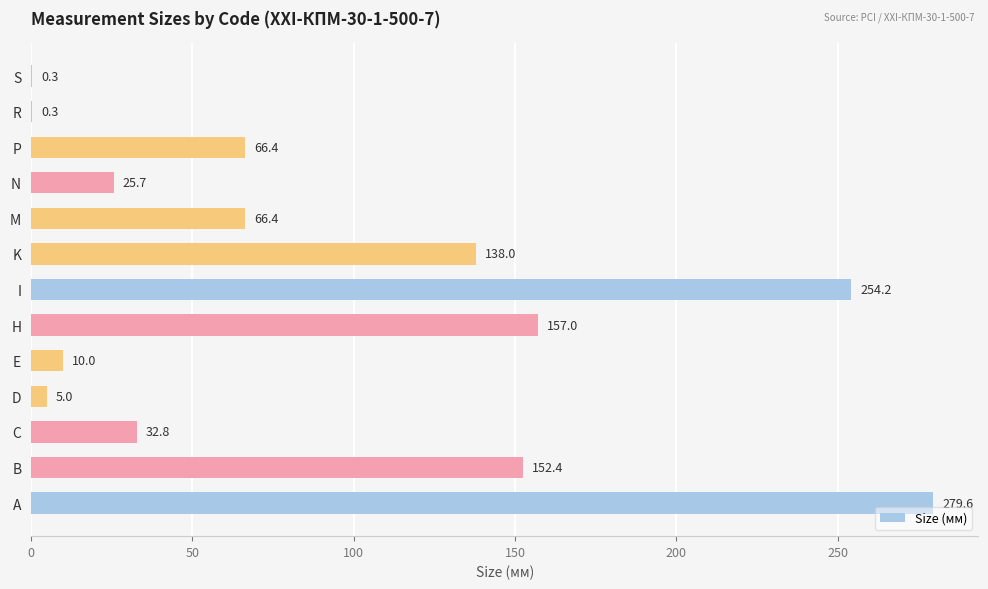

What is the maximum value shown in the chart?

279.6